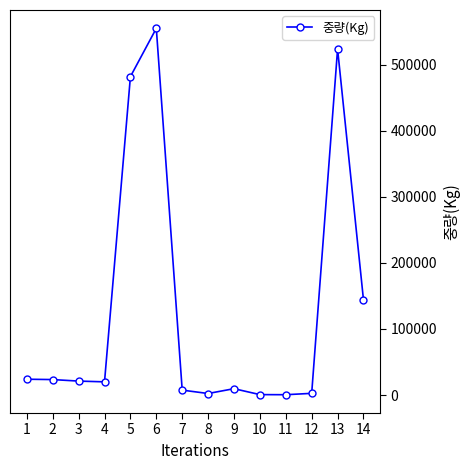

What is the difference between the maximum and minimum values?

554238